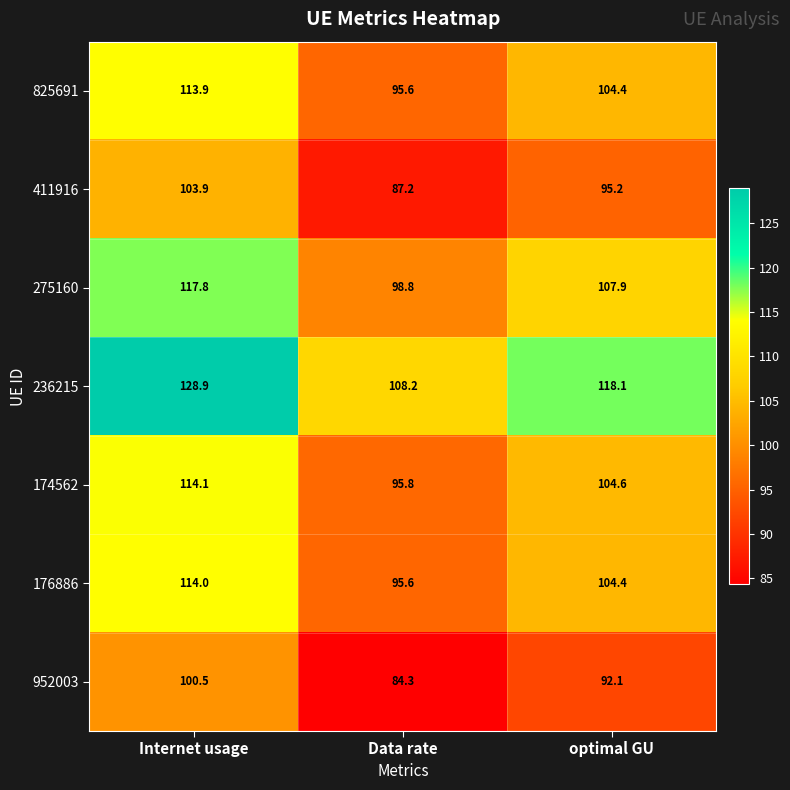

Is it true that 176886 equals 104.4 at optimal GU?

True